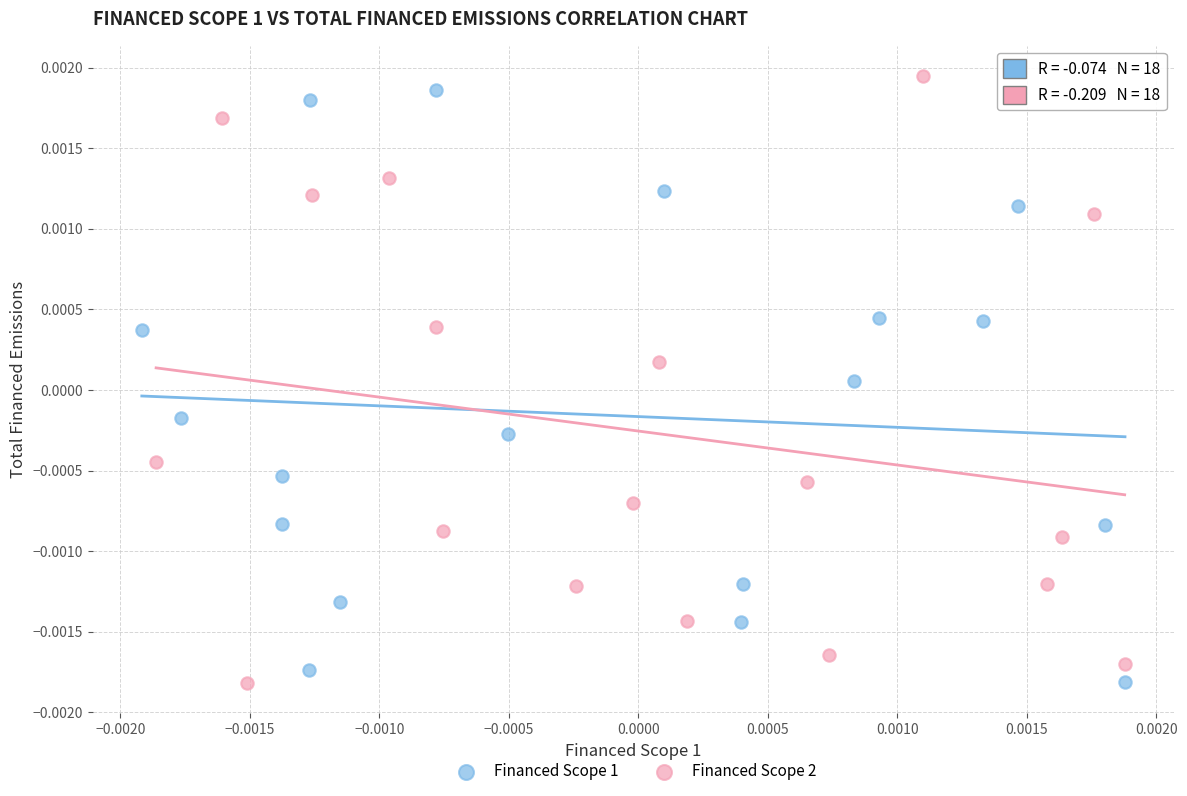

What are all the series names shown in the legend?

Financed Scope 1, Financed Scope 2